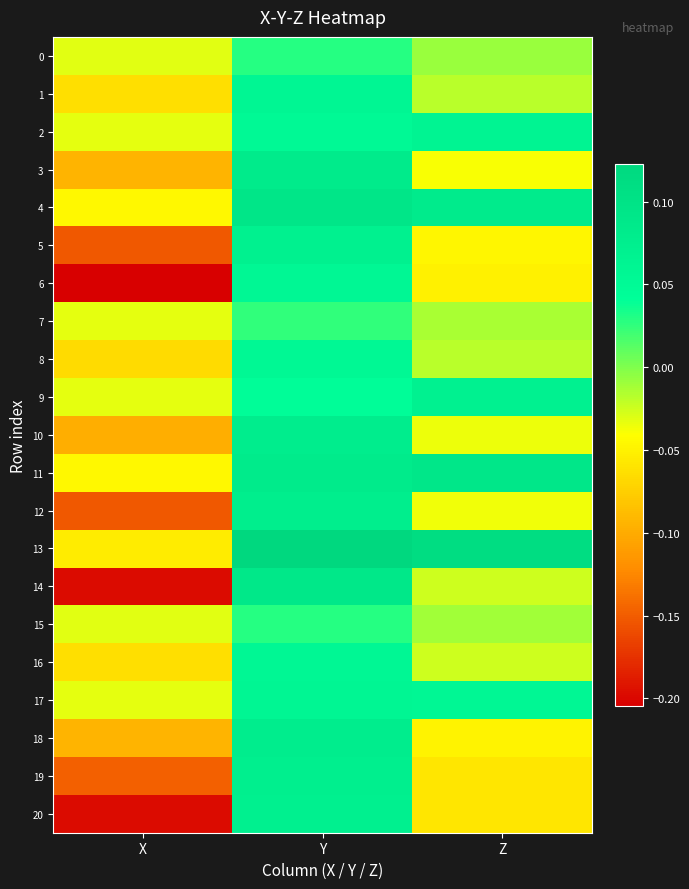

Which series has the largest total across all categories?

13